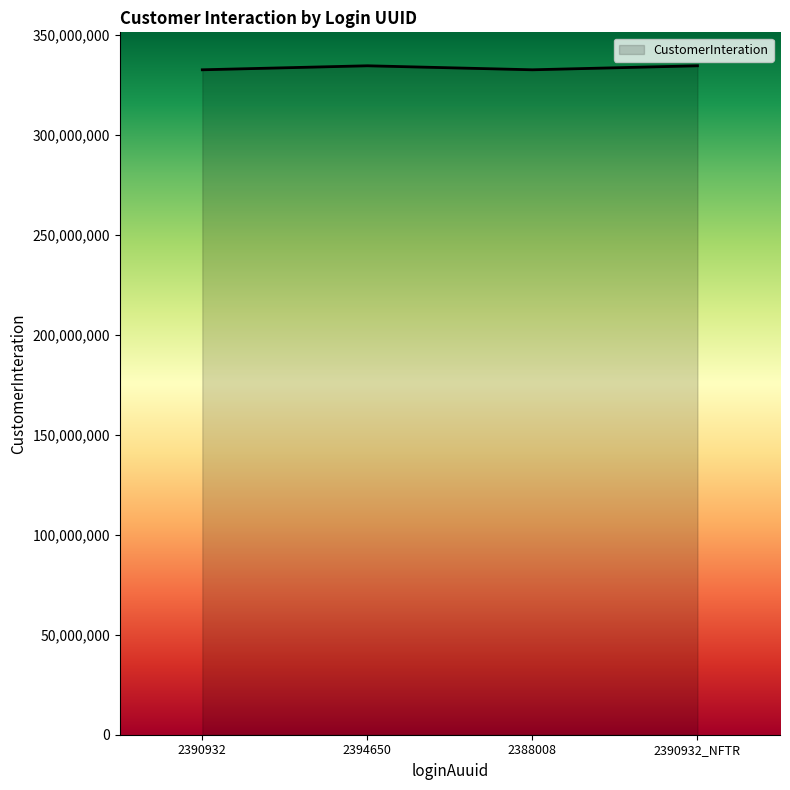

Approximately how many times larger is the value at 2394650 compared to 2388008?

1.0